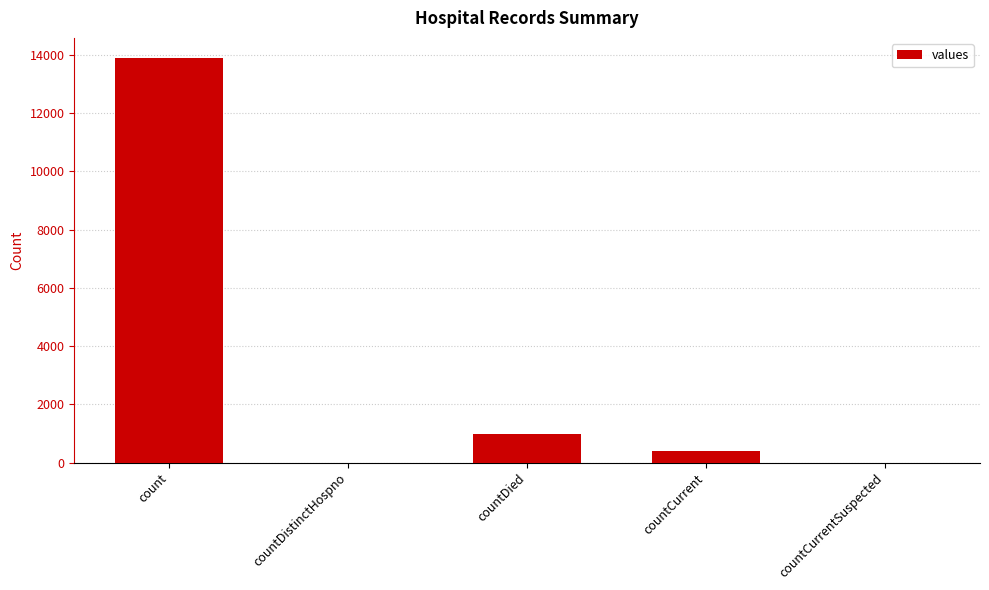

At which label is the value closest to 6942?

countDied